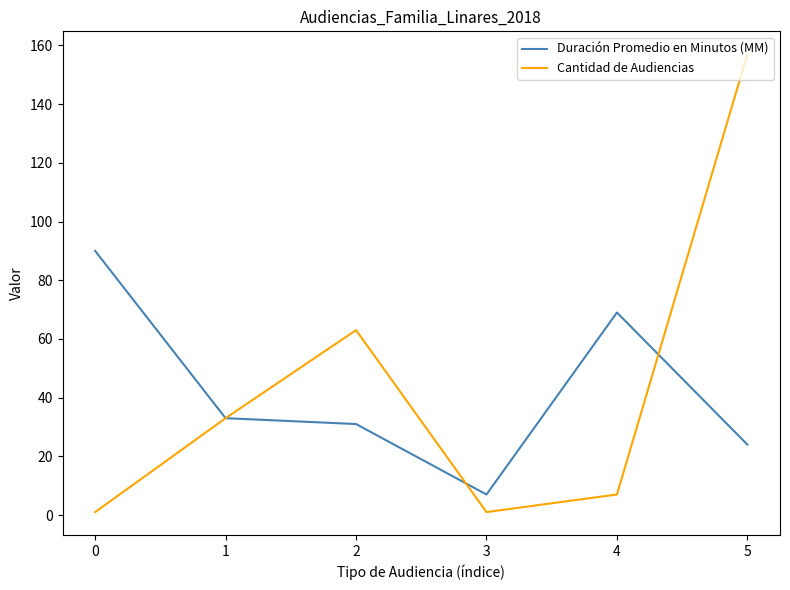

Which series has the widest spread of values?

Cantidad de Audiencias